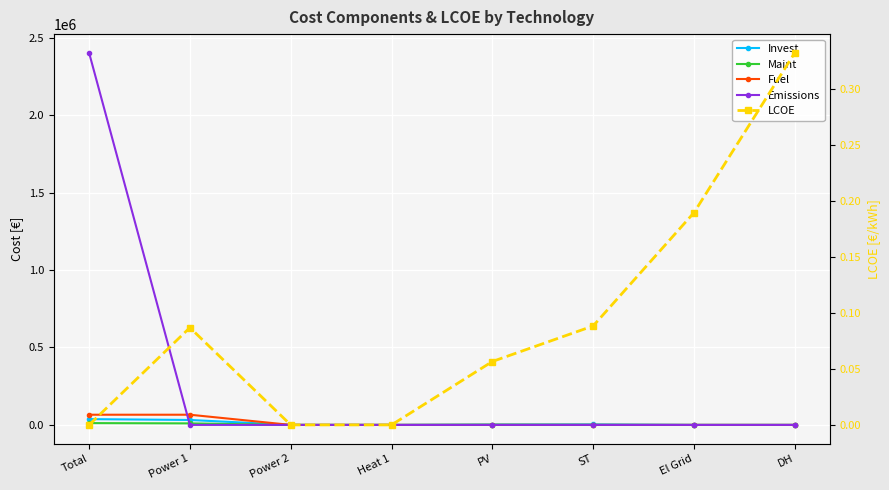

Is the value of Fuel at ST greater than the value of Maint at DH?

No